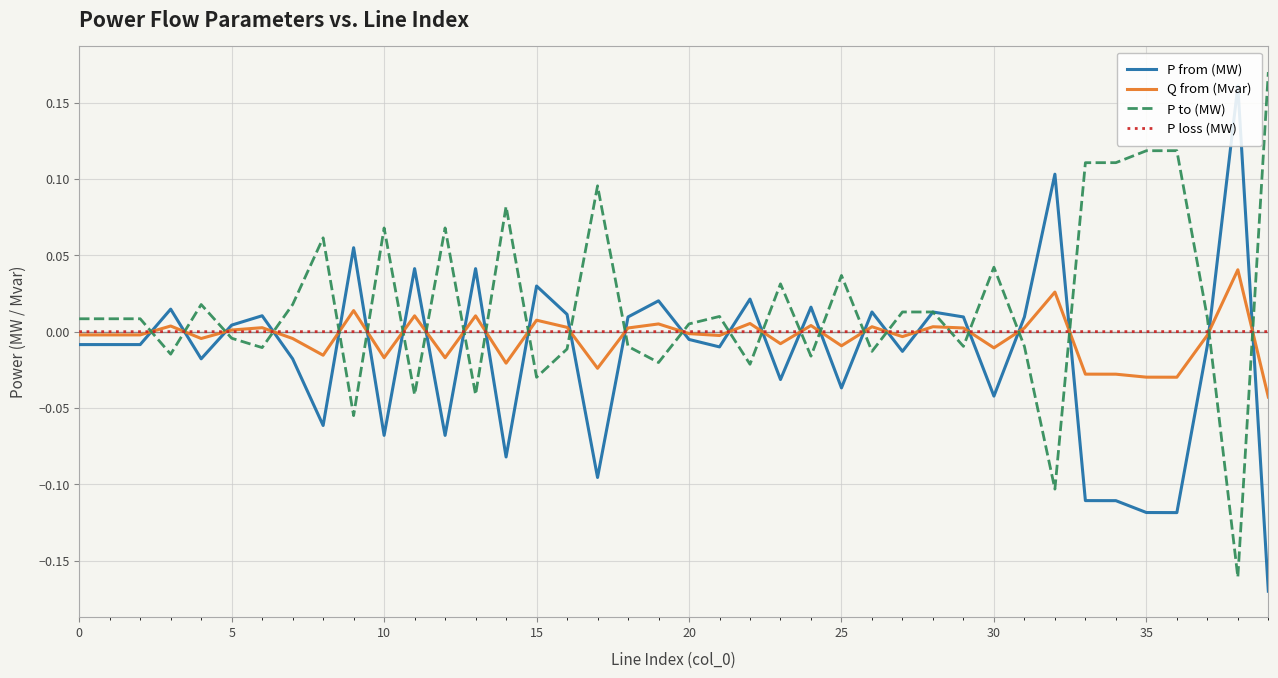

Which series has the largest total across all categories?

P to (MW)